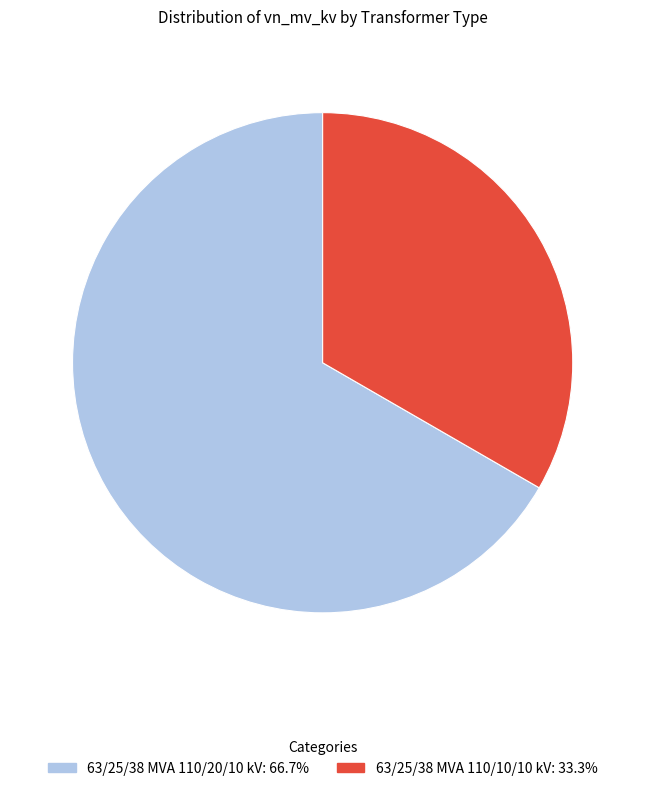

Which slice is the smallest?

63/25/38 MVA 110/10/10 kV